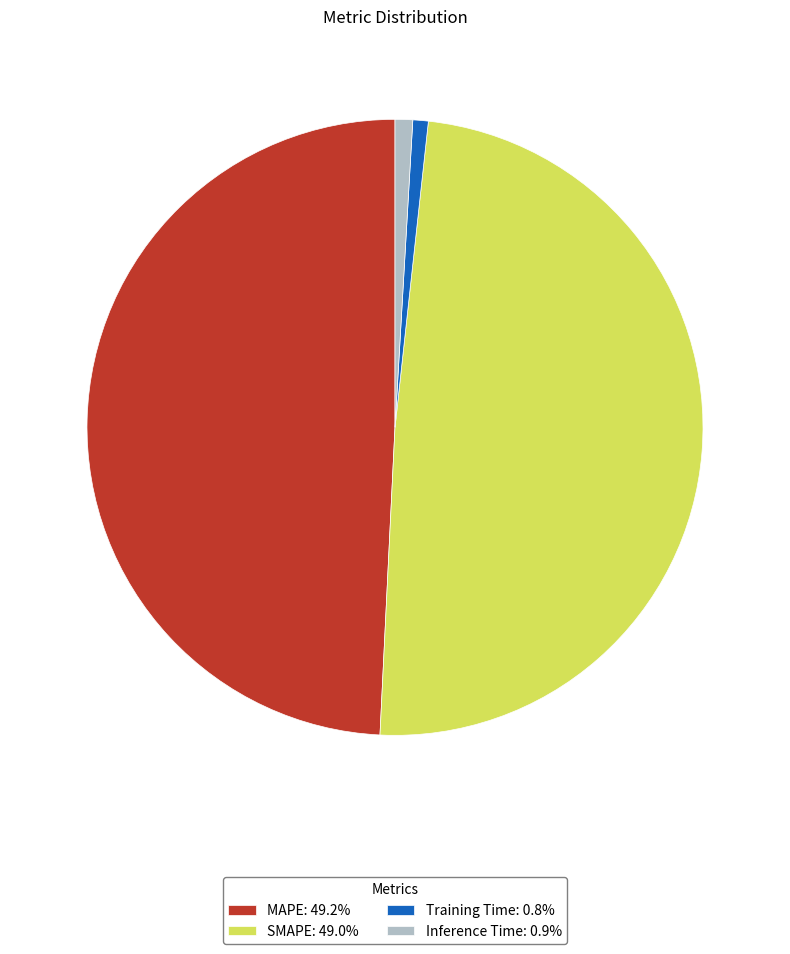

Does MAPE: 49.2% account for over 50% of the chart?

No